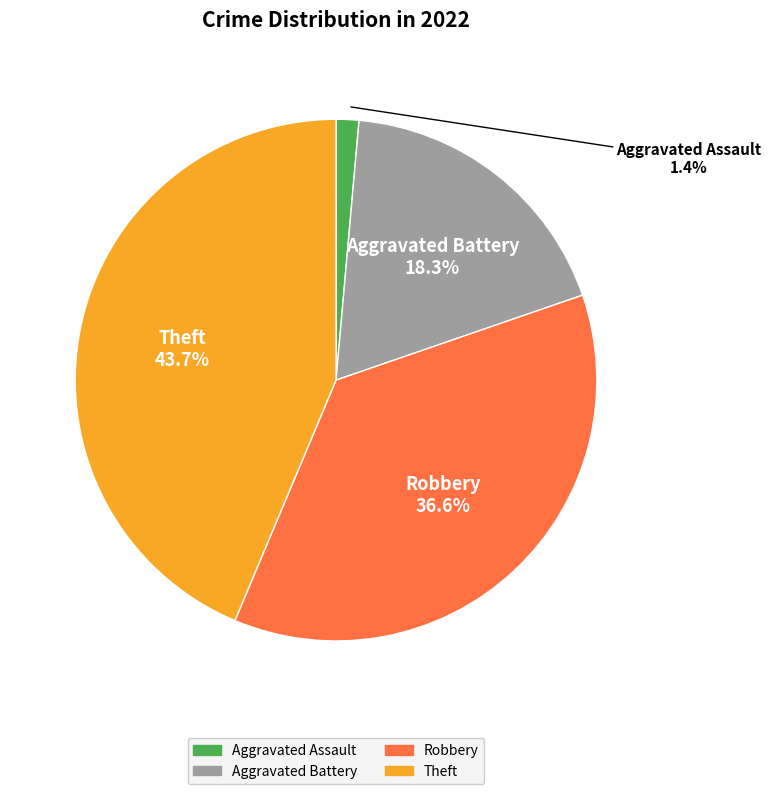

Which slice is the smallest?

Aggravated Assault